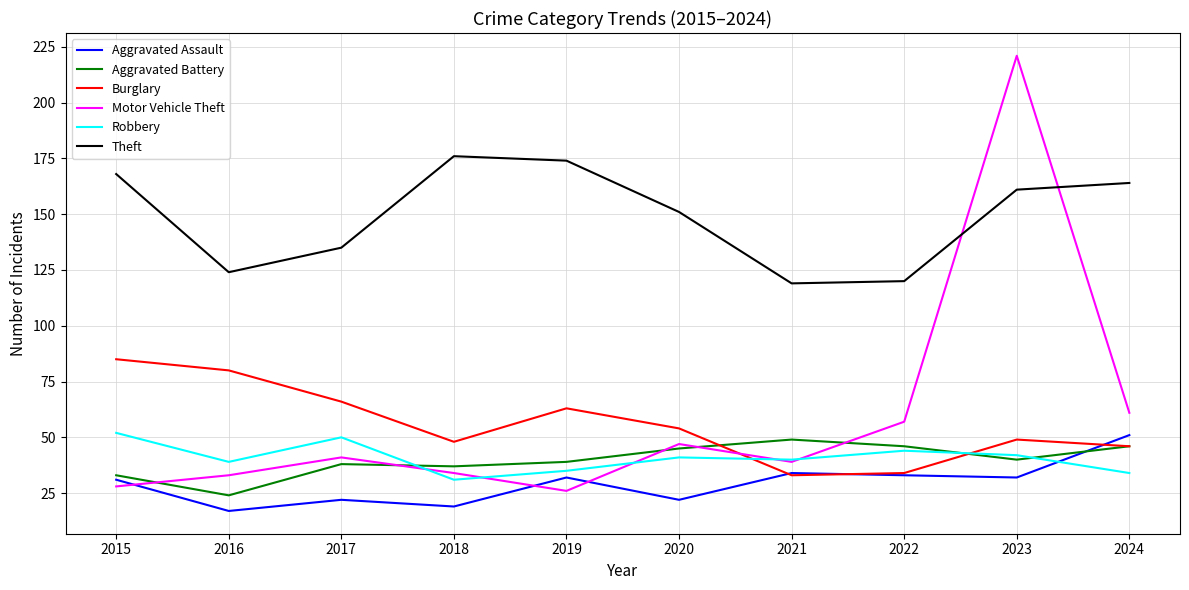

Is this an area chart (filled region under the line)?

No